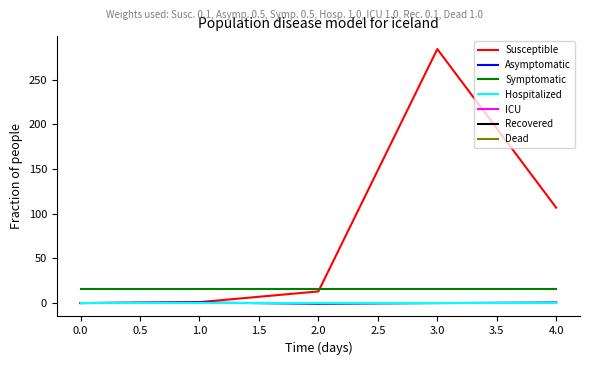

True or false: Hospitalized and Symptomatic intersect in this chart.

False